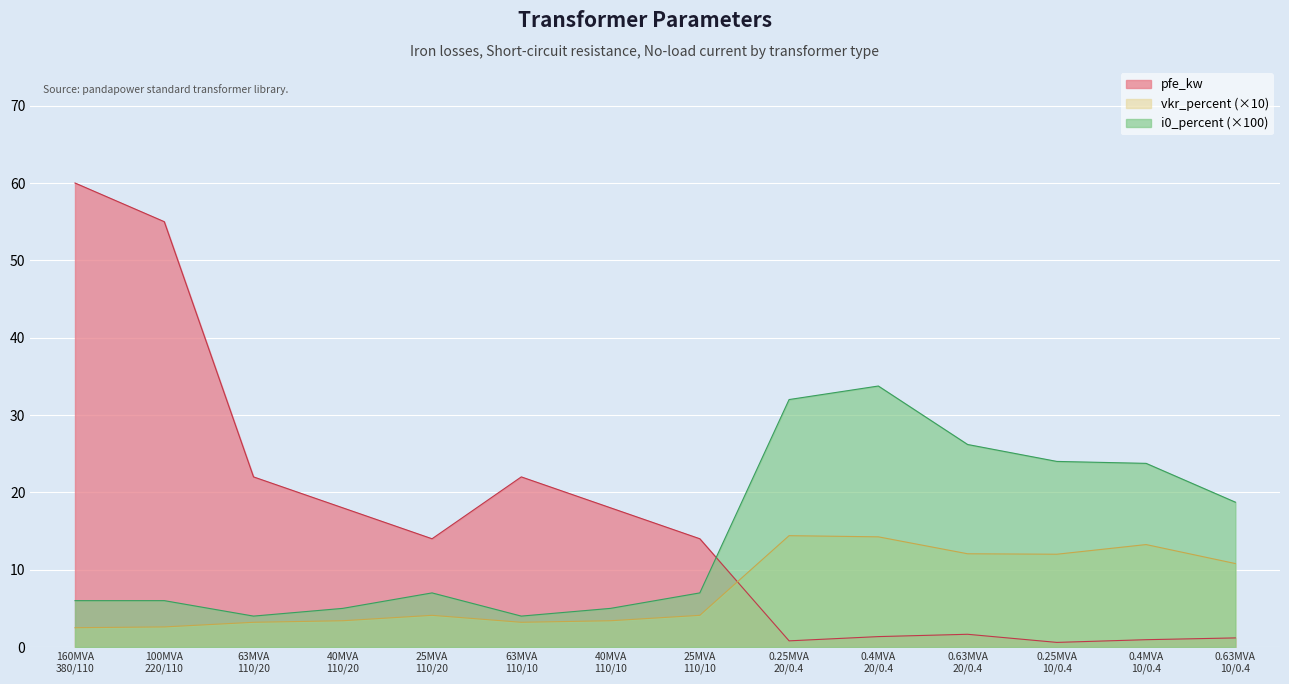

What is the maximum value shown in the chart?

60.0